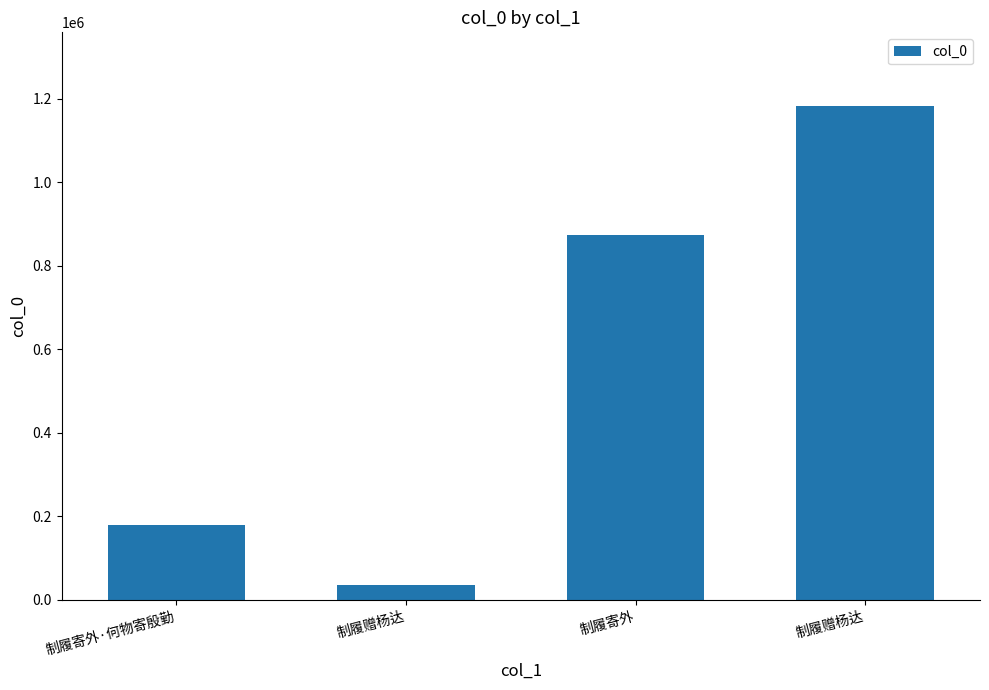

How many categories are shown in the chart?

4